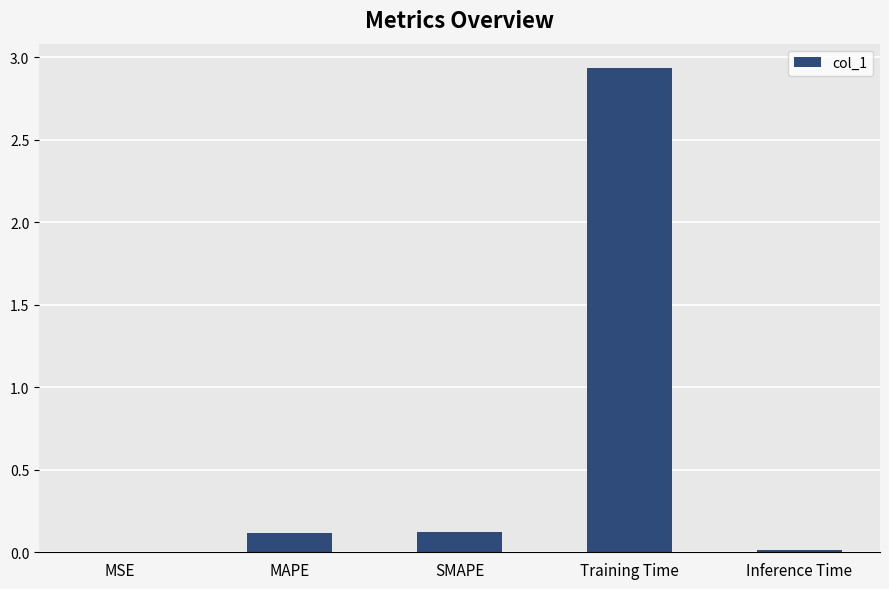

Which category has the highest value across all series?

Training Time